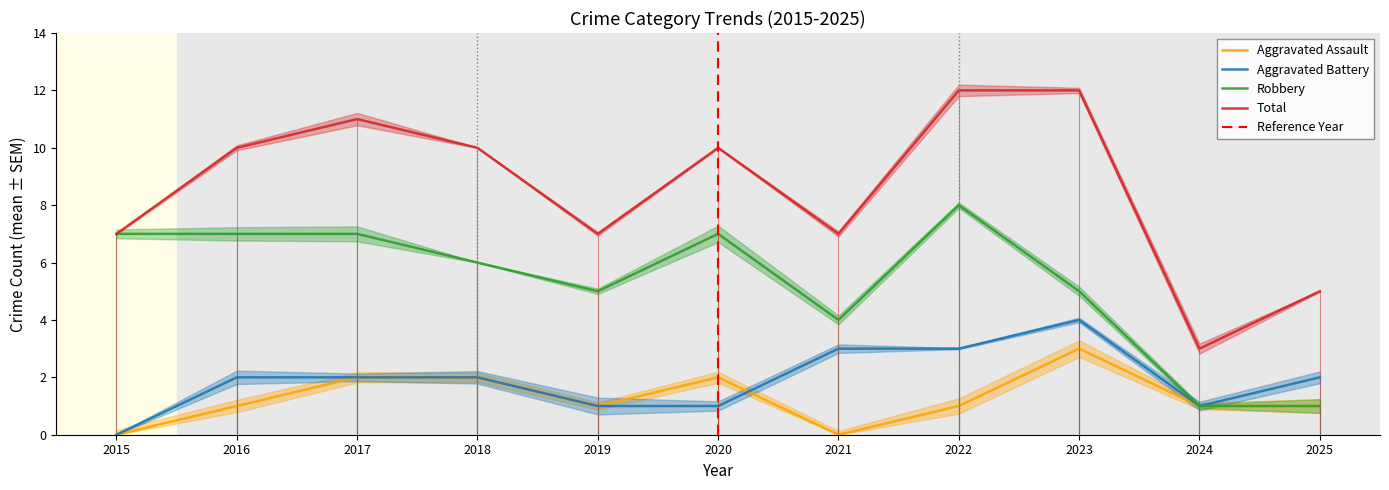

What value does the Aggravated Assault series have at 2025?

1